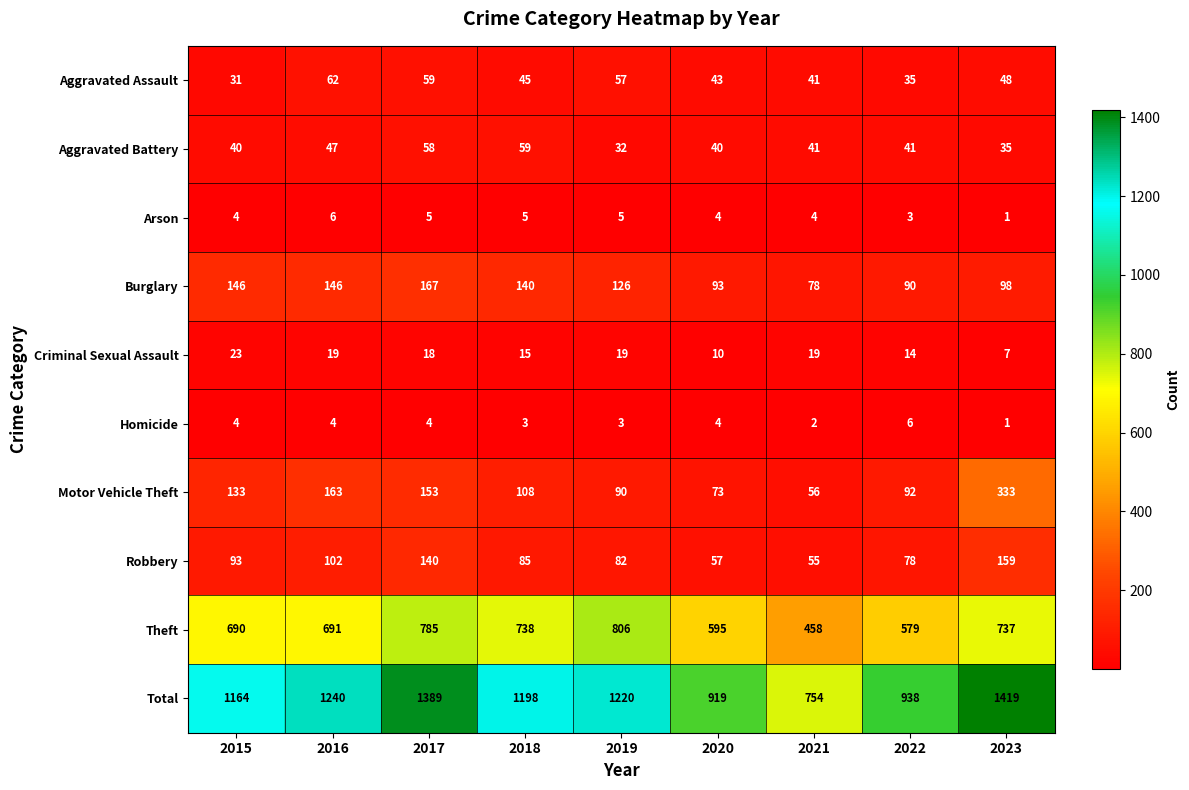

Where is Robbery nearest to the value 107?

2016